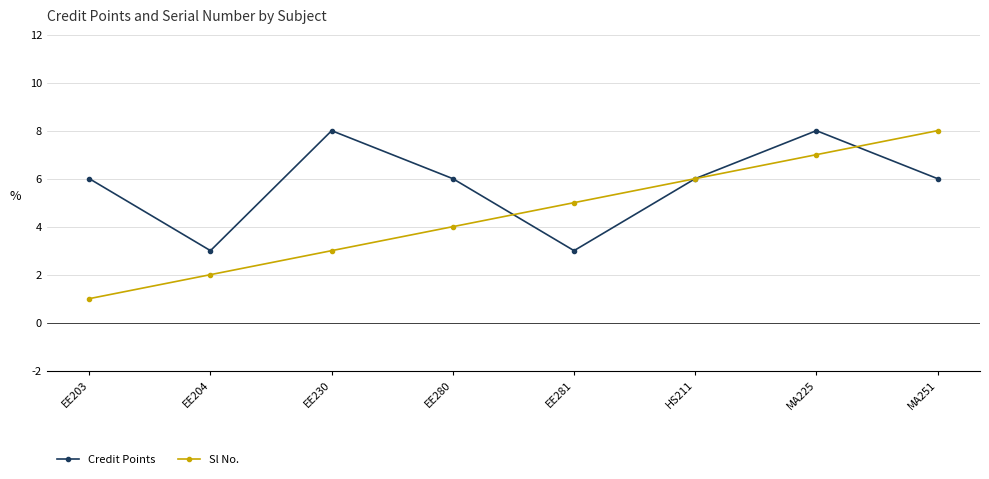

True or false: Credit Points and Sl No. intersect in this chart.

True